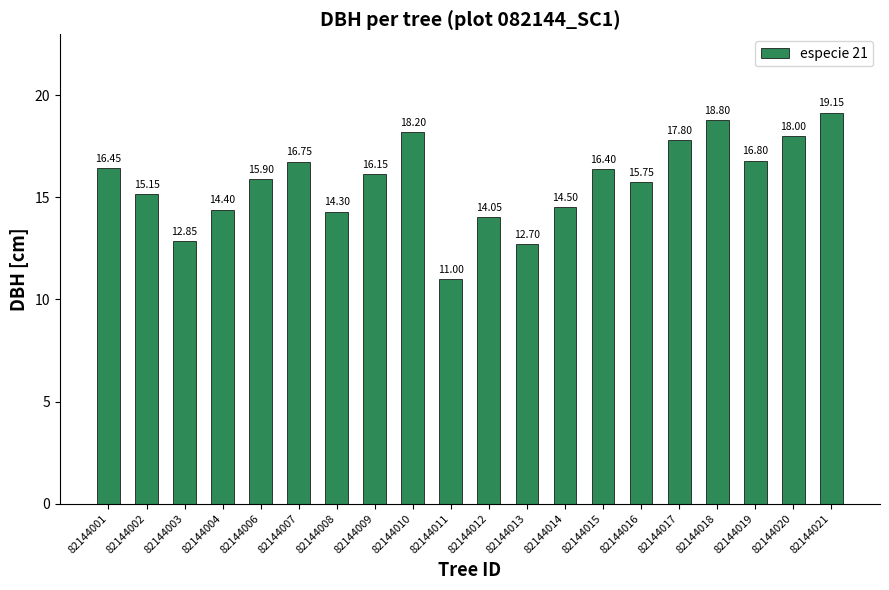

How many distinct data groups are displayed?

1